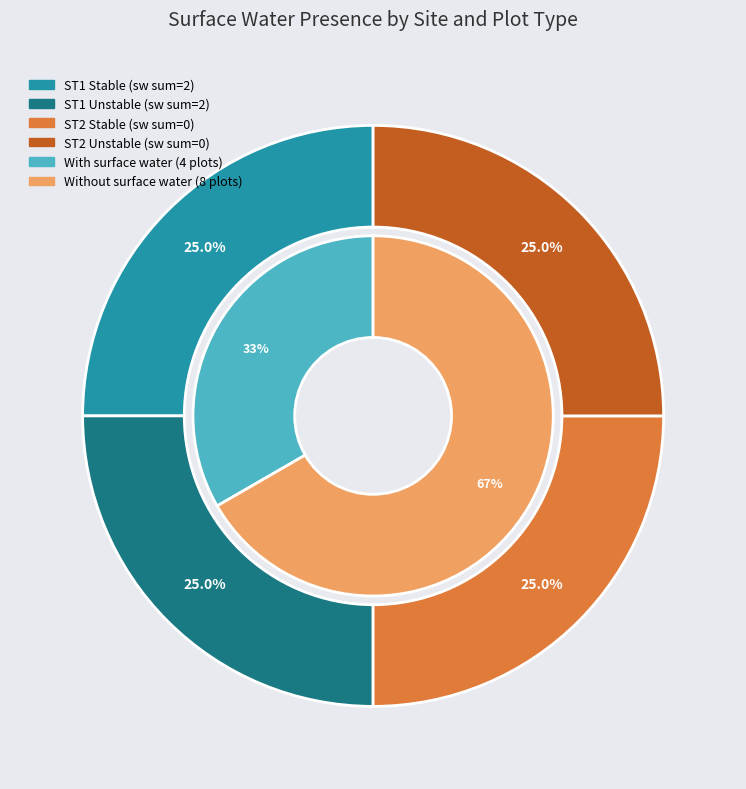

How many slices are in this pie chart?

4